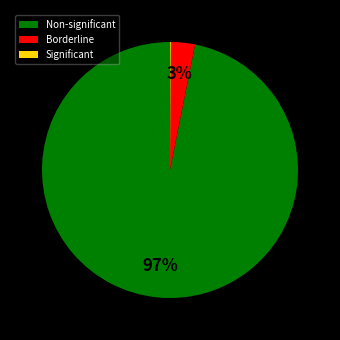

The Borderline slice represents 17% of the pie. True or false?

False